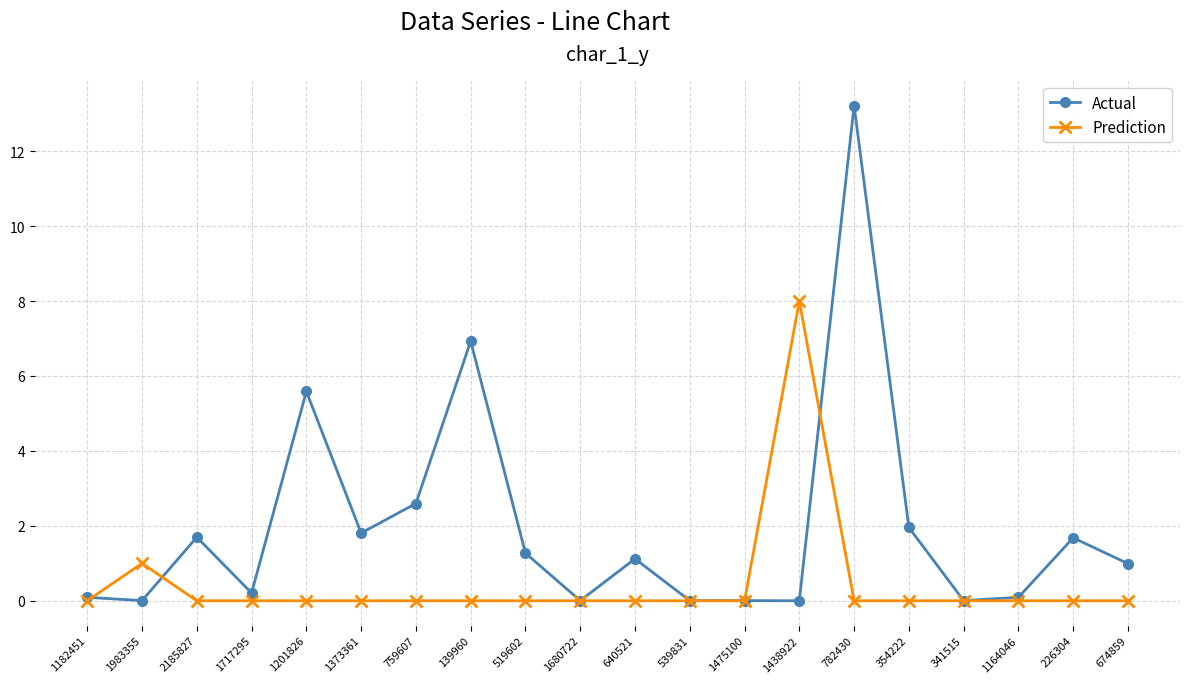

Is it true that Prediction equals 0.0 at 782430?

True